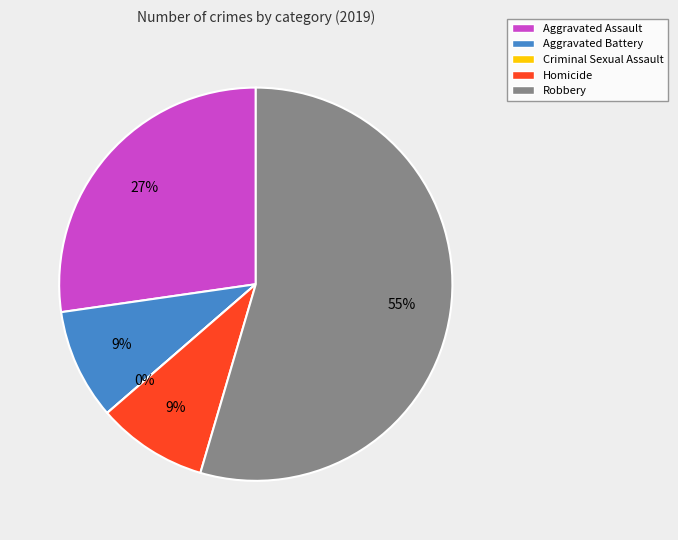

Count the number of slices in the pie.

5